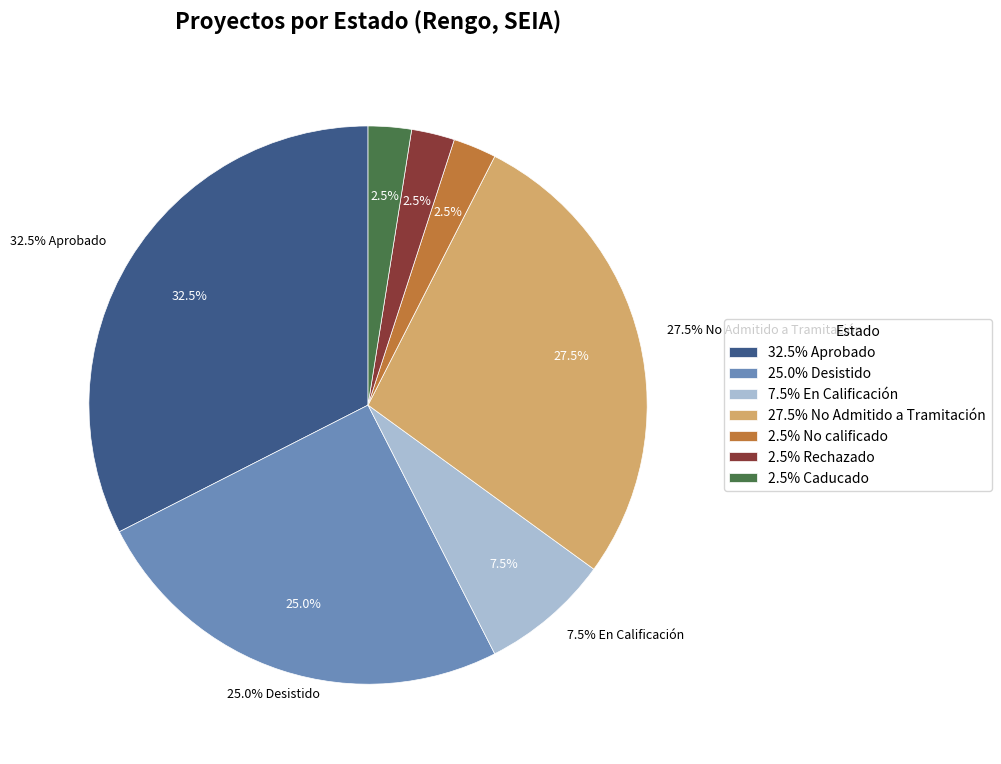

Which category has the smallest portion of the pie?

No calificado